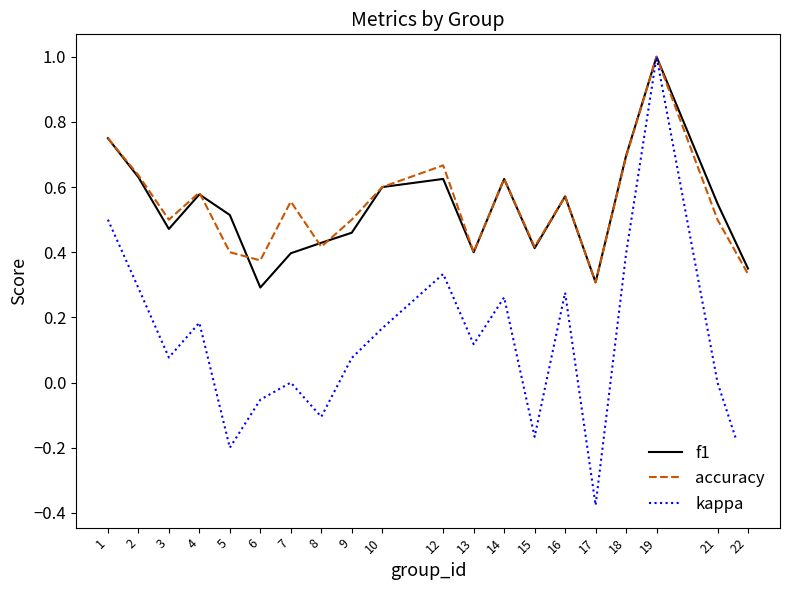

Between 2 and 18, which series saw the biggest shift?

kappa